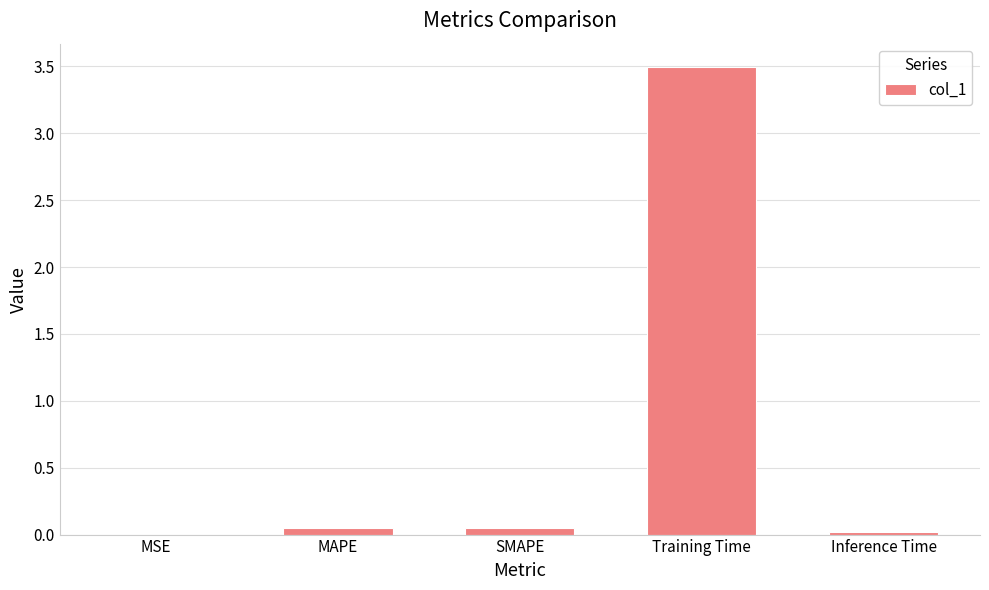

What is the maximum value shown in the chart?

3.5